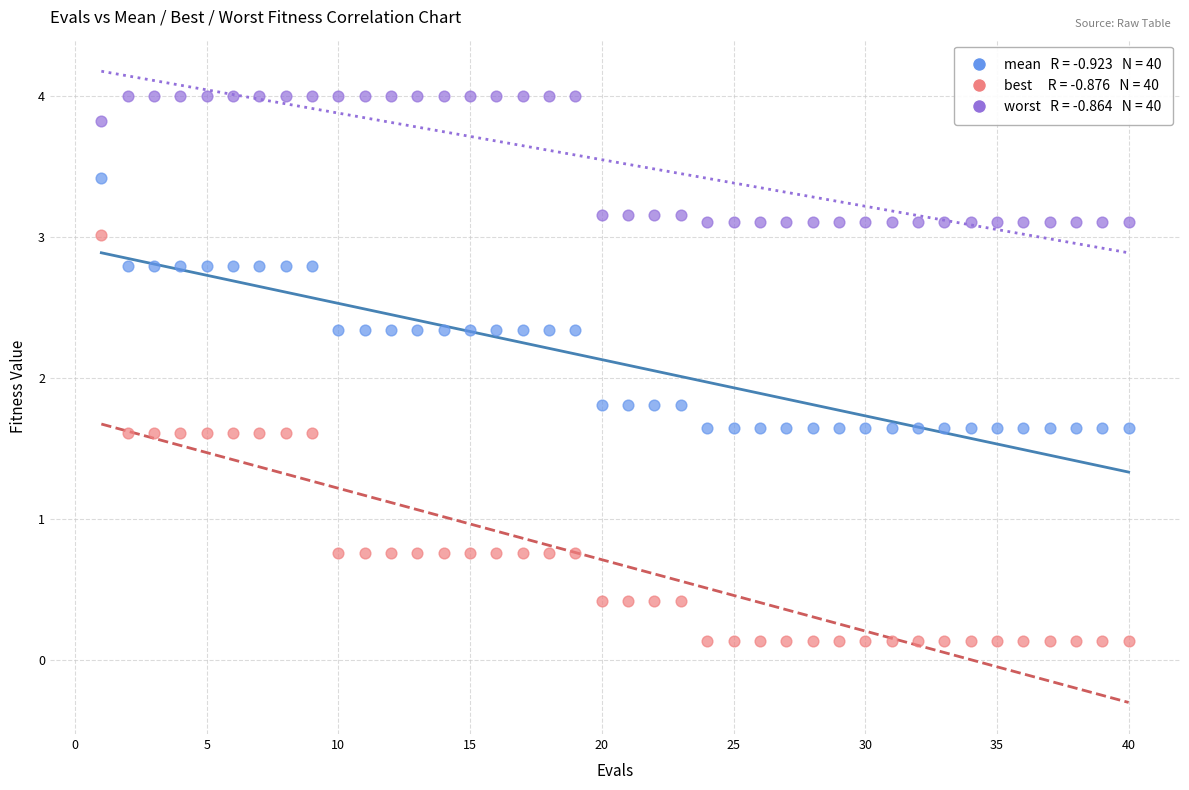

Across all data points, what is the range of Y values (max minus min)?

3.9